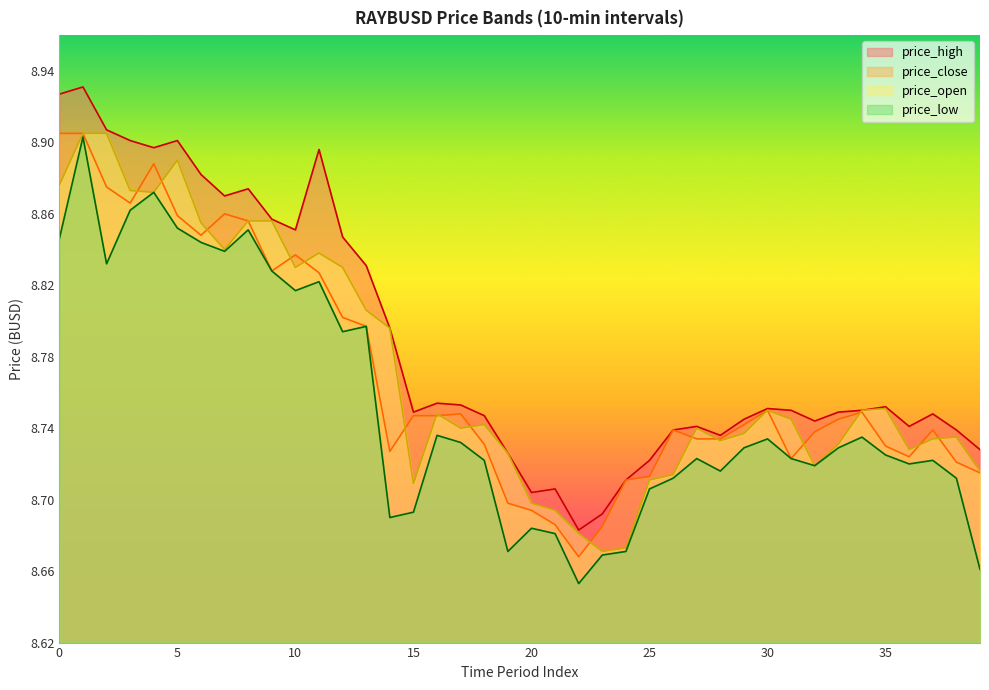

Which label corresponds to the largest value in the chart?

1